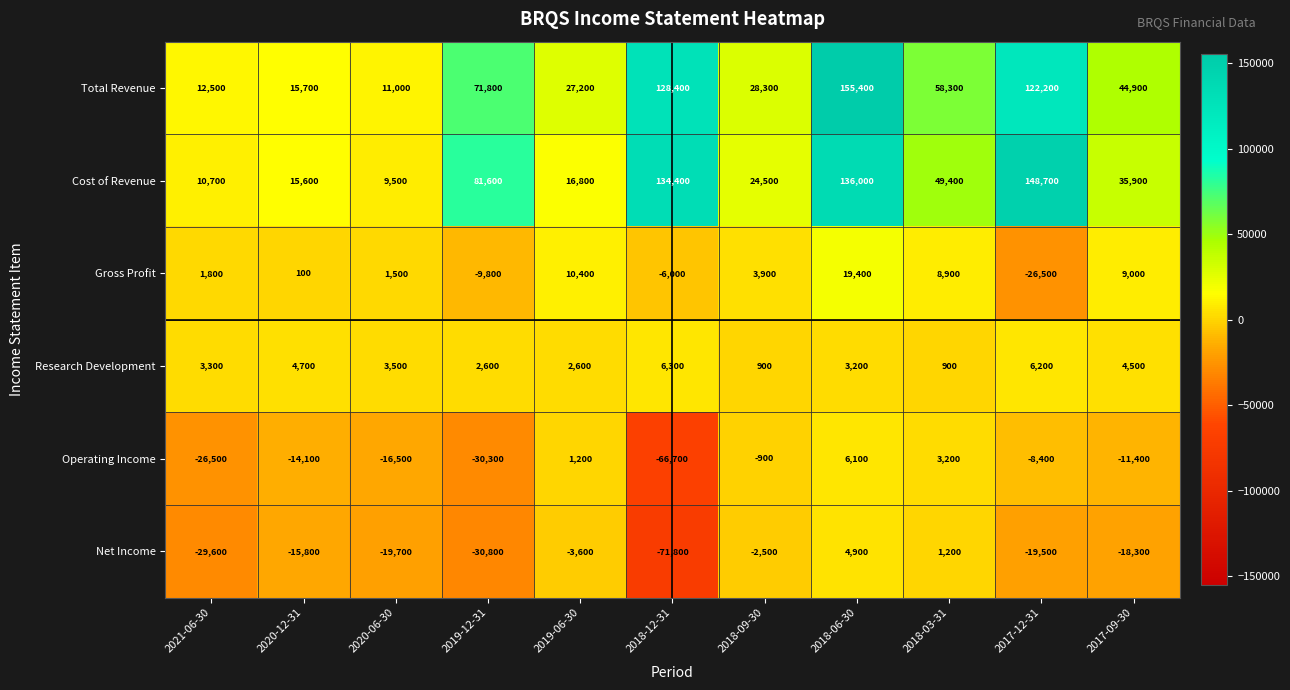

At 2018-03-31, list the series in order from largest to smallest.

Total Revenue, Cost of Revenue, Gross Profit, Operating Income, Net Income, Research Development